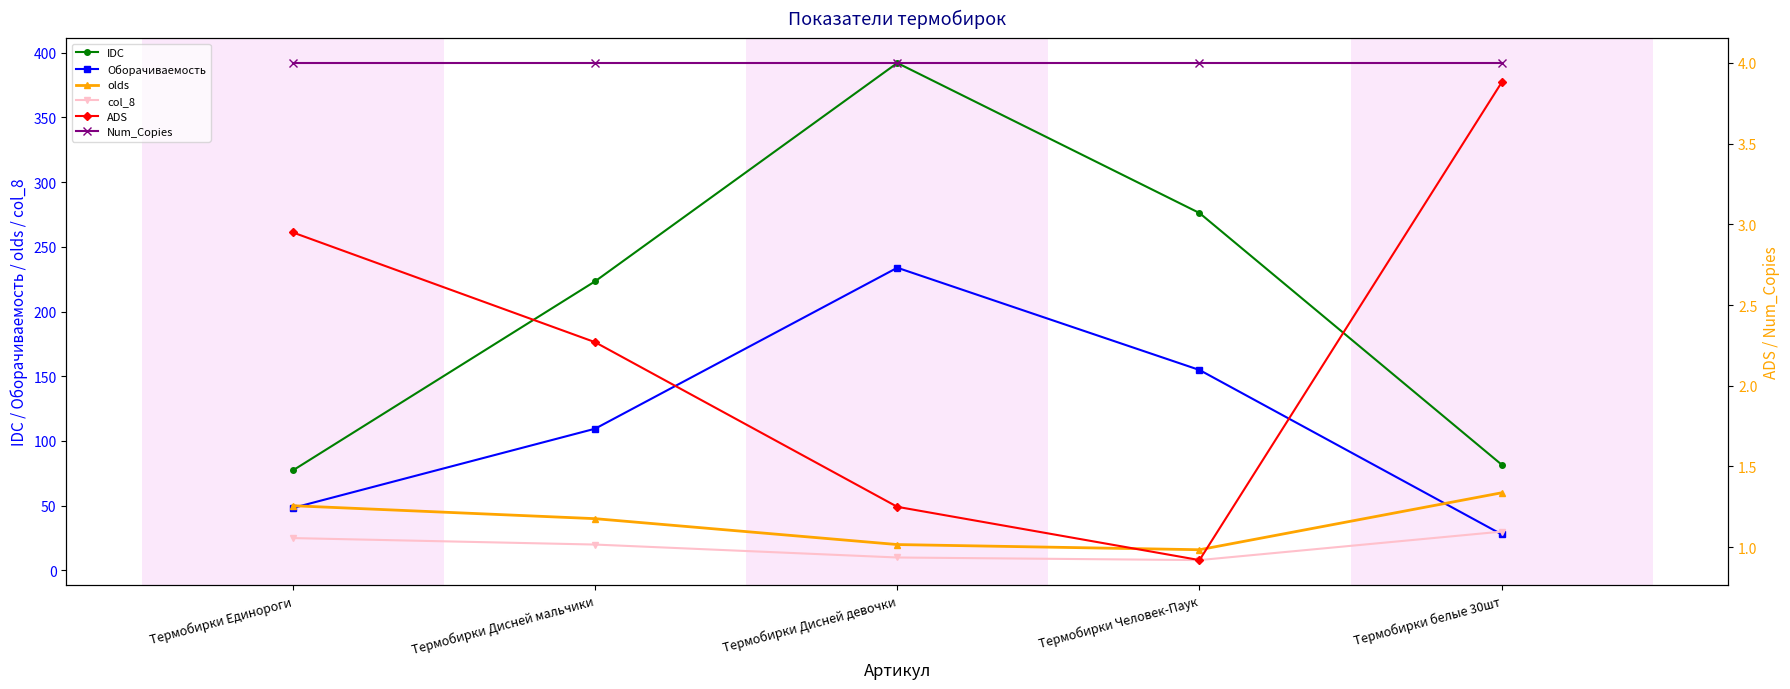

True or false: Num_Copies and olds intersect in this chart.

False